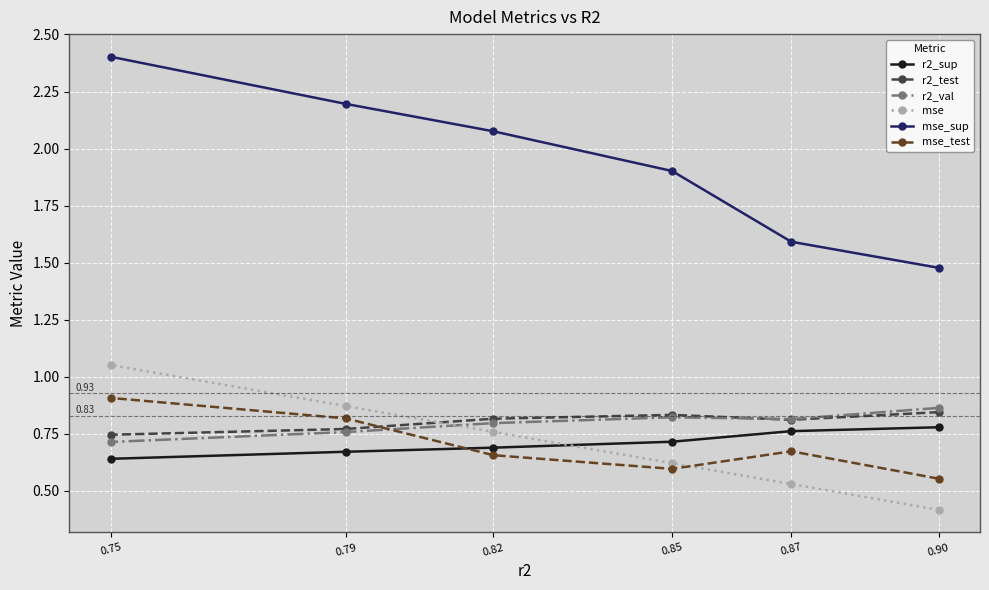

True or false: r2_sup and r2_test intersect in this chart.

False